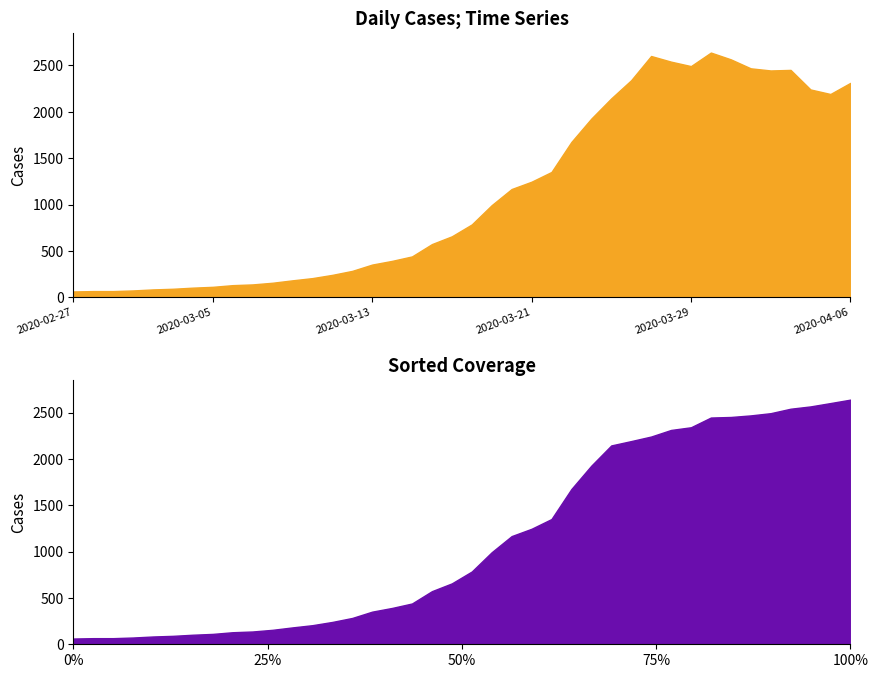

At which category does the data reach its first local valley?

2020-03-29